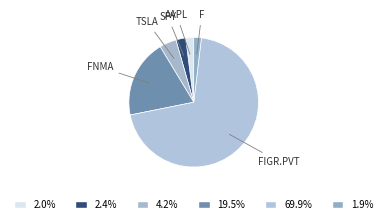

What is the smallest slice in the pie chart?

F